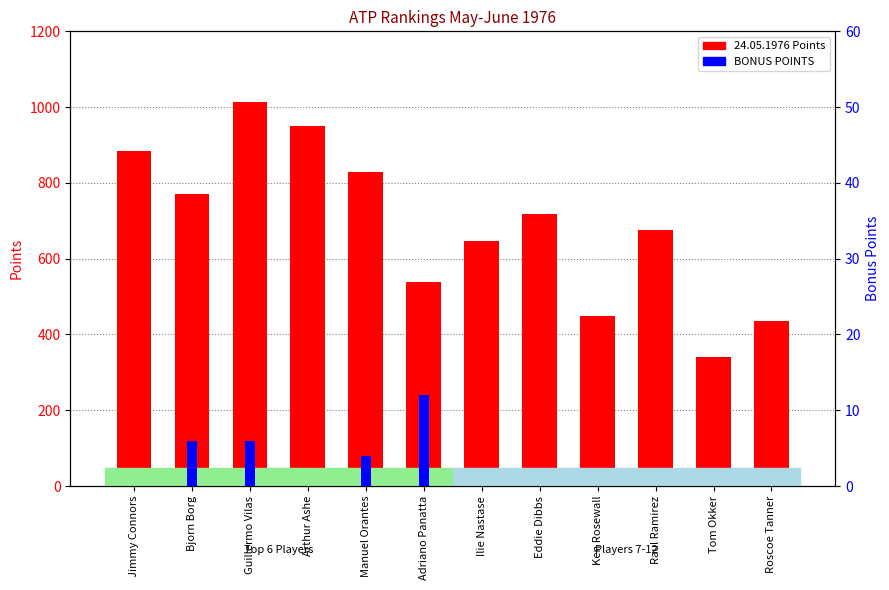

List the series in order of their peak value, highest first.

24.05.1976 Points, BONUS POINTS